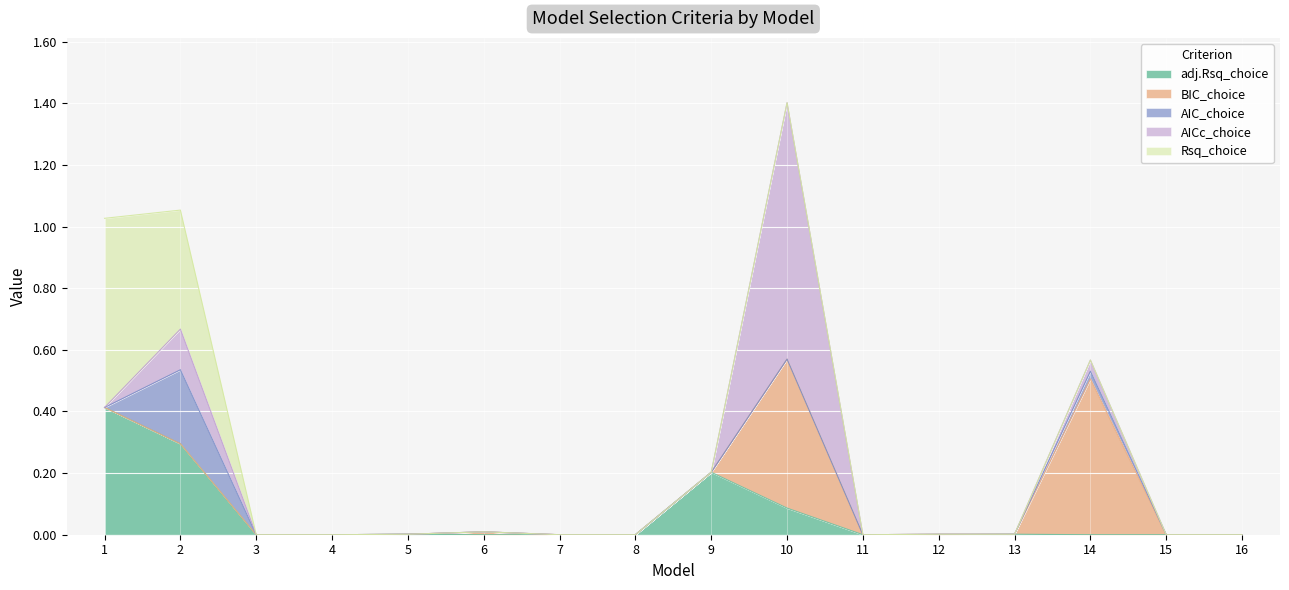

What is the maximum value for AIC_choice?

0.2